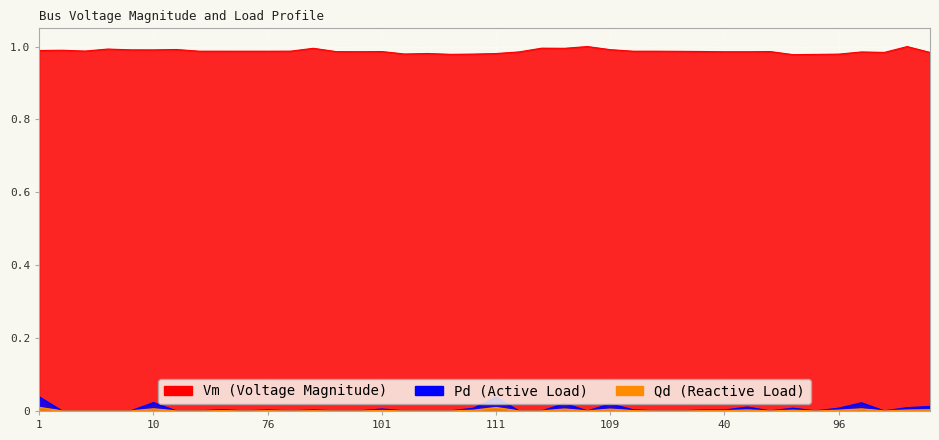

What position from the right is 99?

16